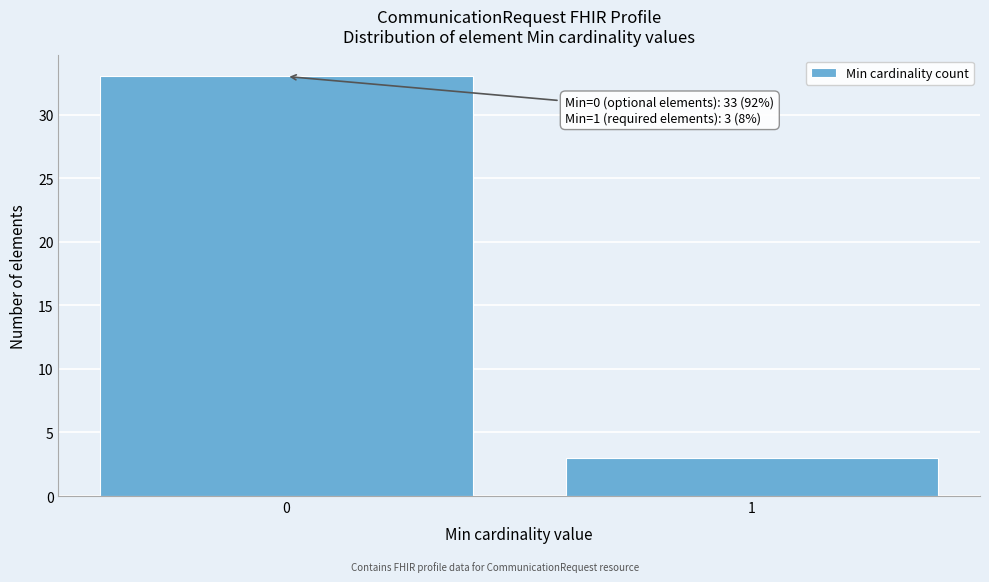

Reading left to right, what are all the values shown in this chart?

0=33	1=3